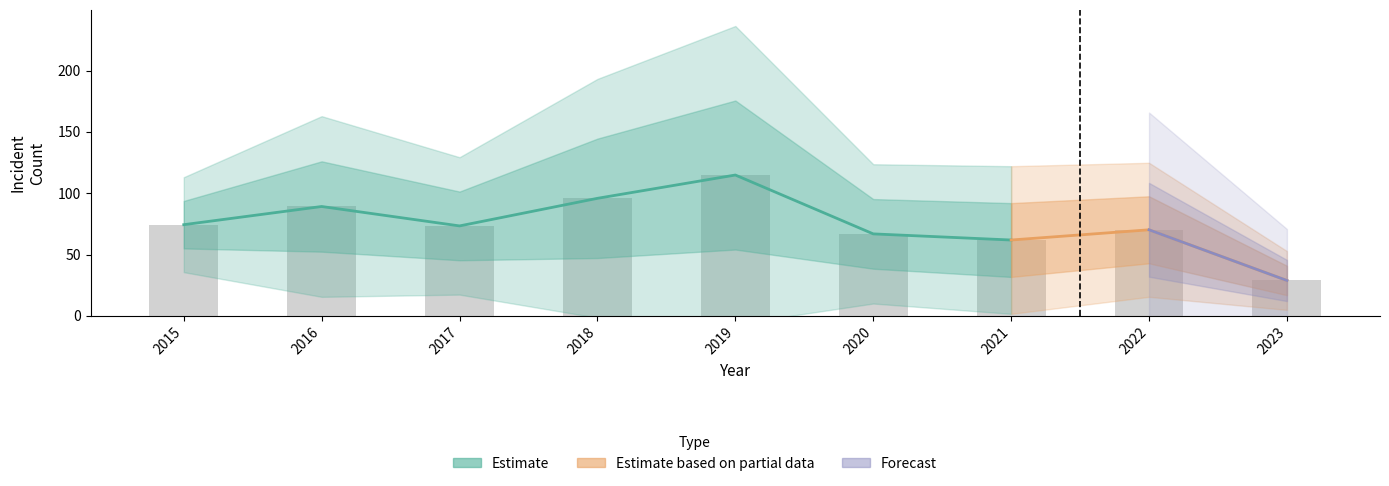

What is the smallest value displayed?

7